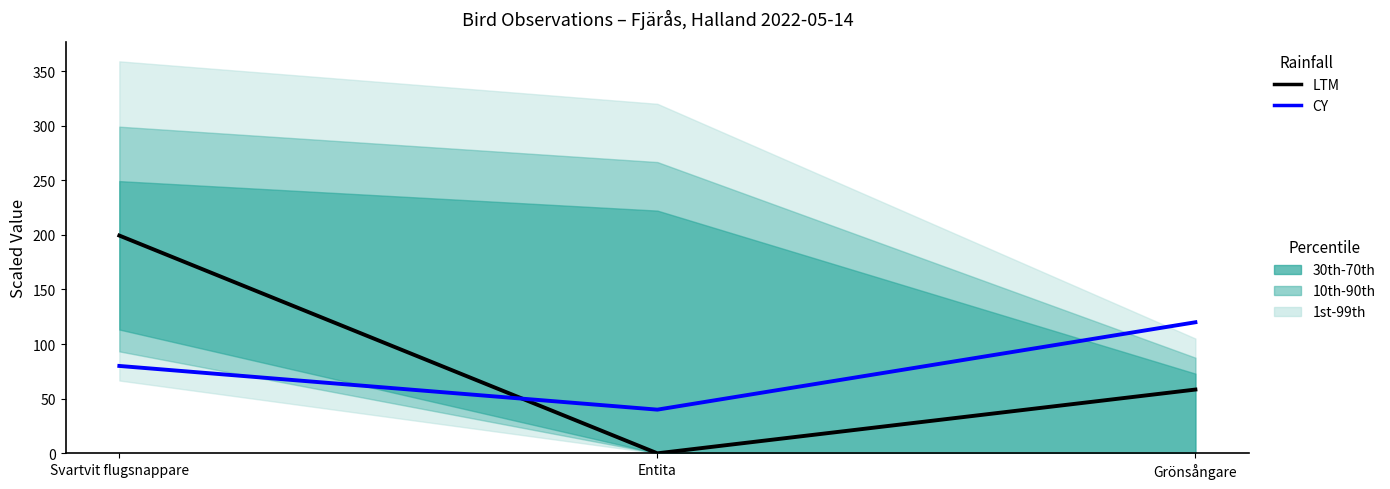

At how many categories does at least one series exceed 145?

1